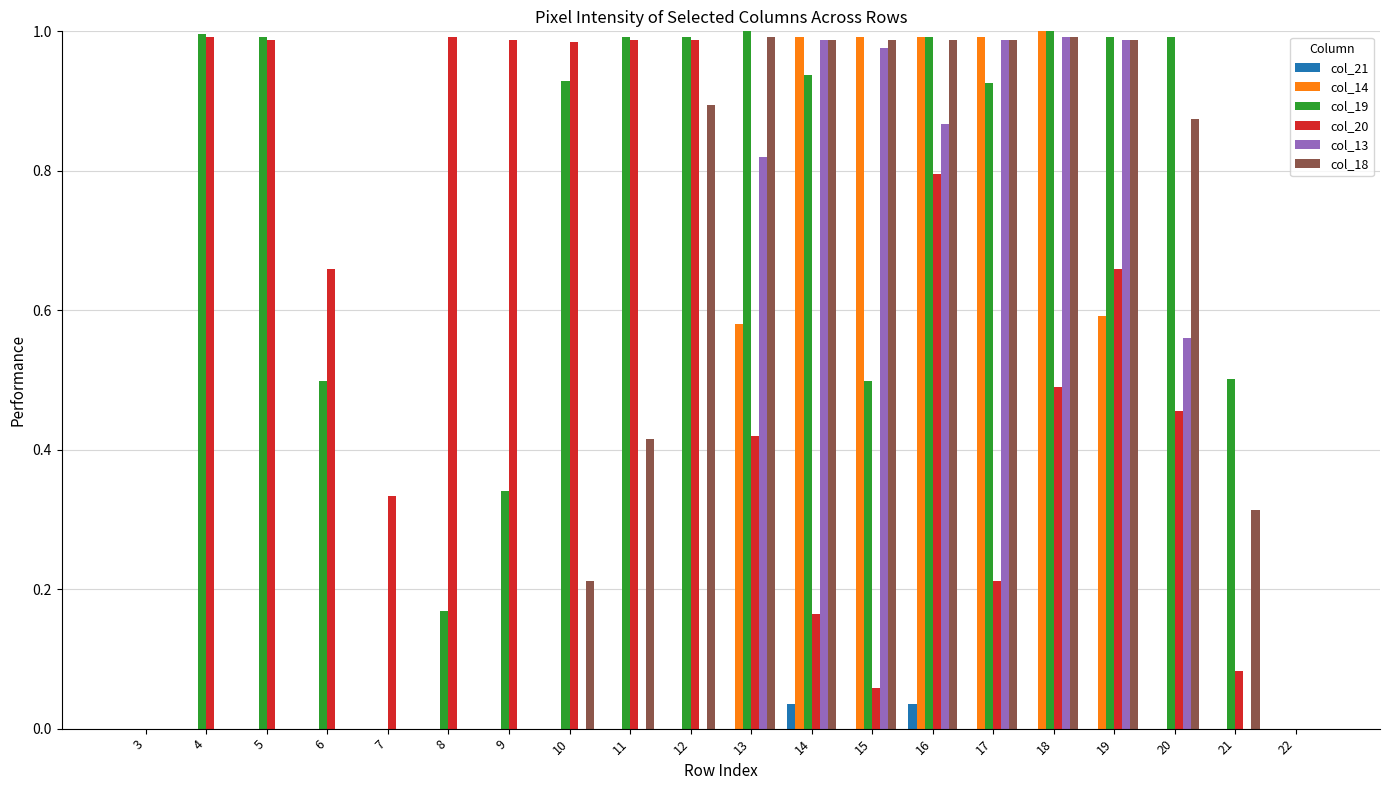

The col_20 series shows 1.0 at 4. True or false?

True